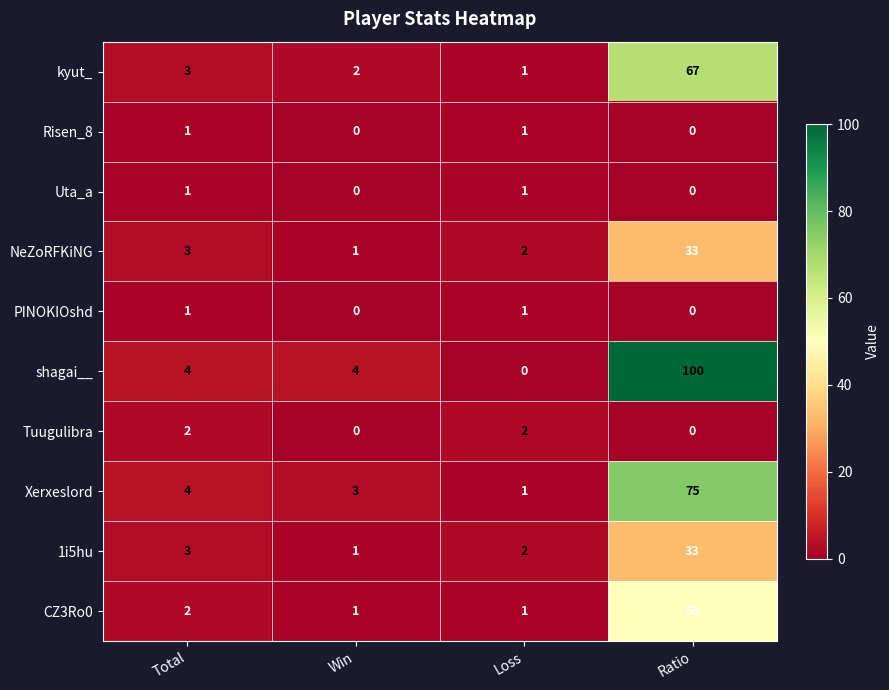

At which label is NeZoRFKiNG closest to 17?

Total